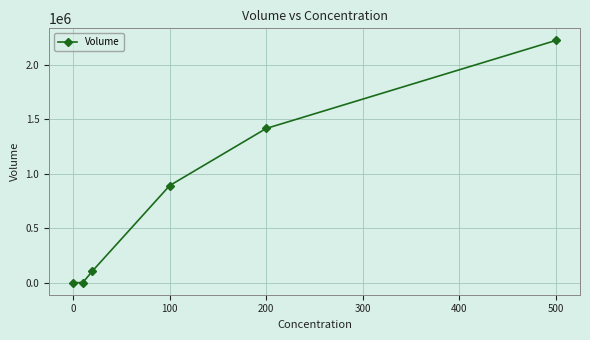

What is the change in value from 100 to 500?

+1332171